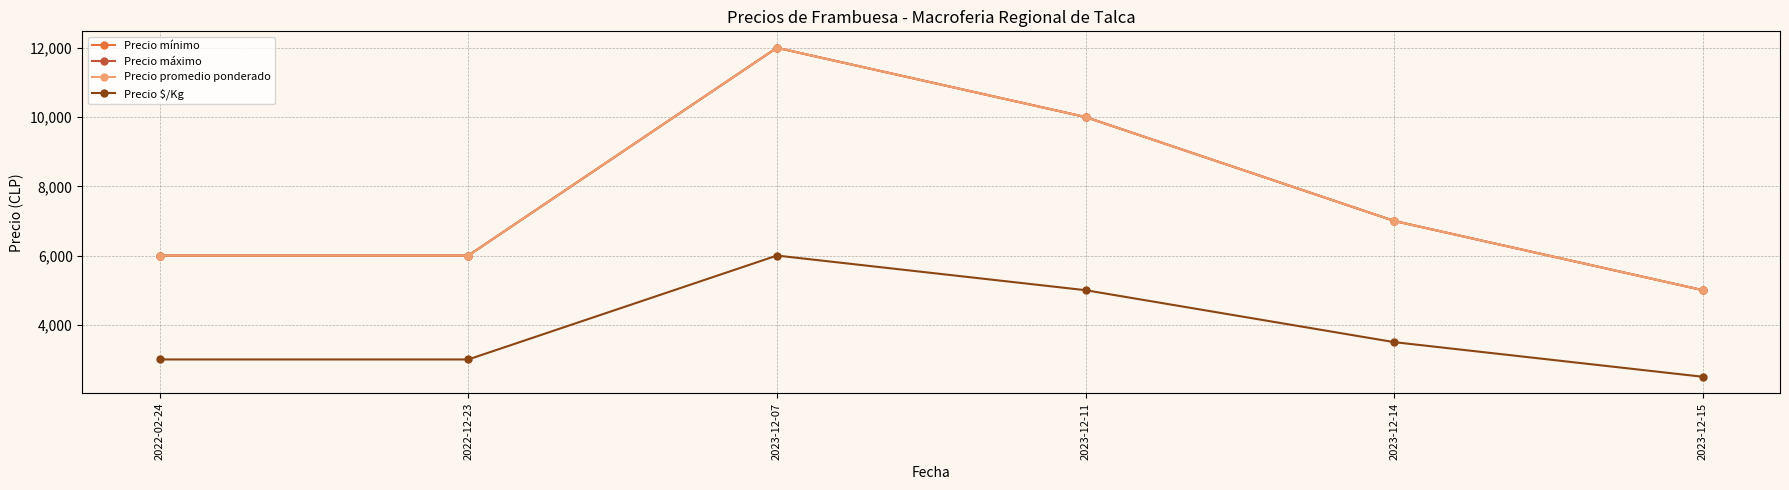

True or false: Precio $/Kg has a value of 3000 at 2022-12-23.

True